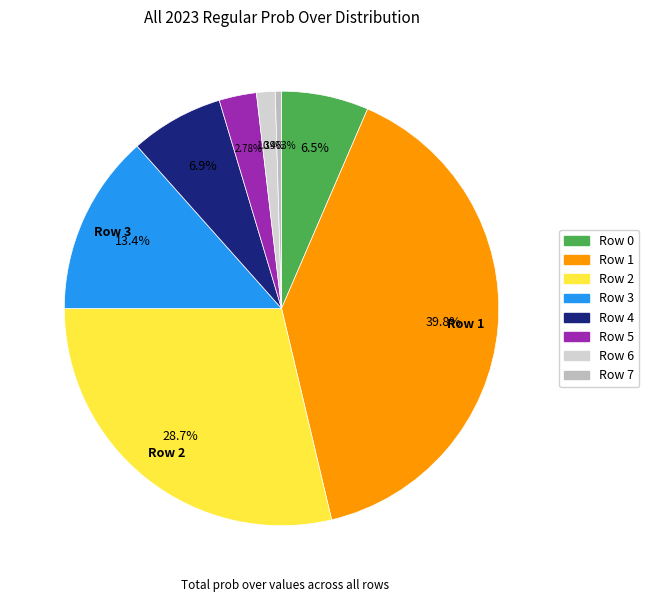

How many segments does this pie chart have?

8